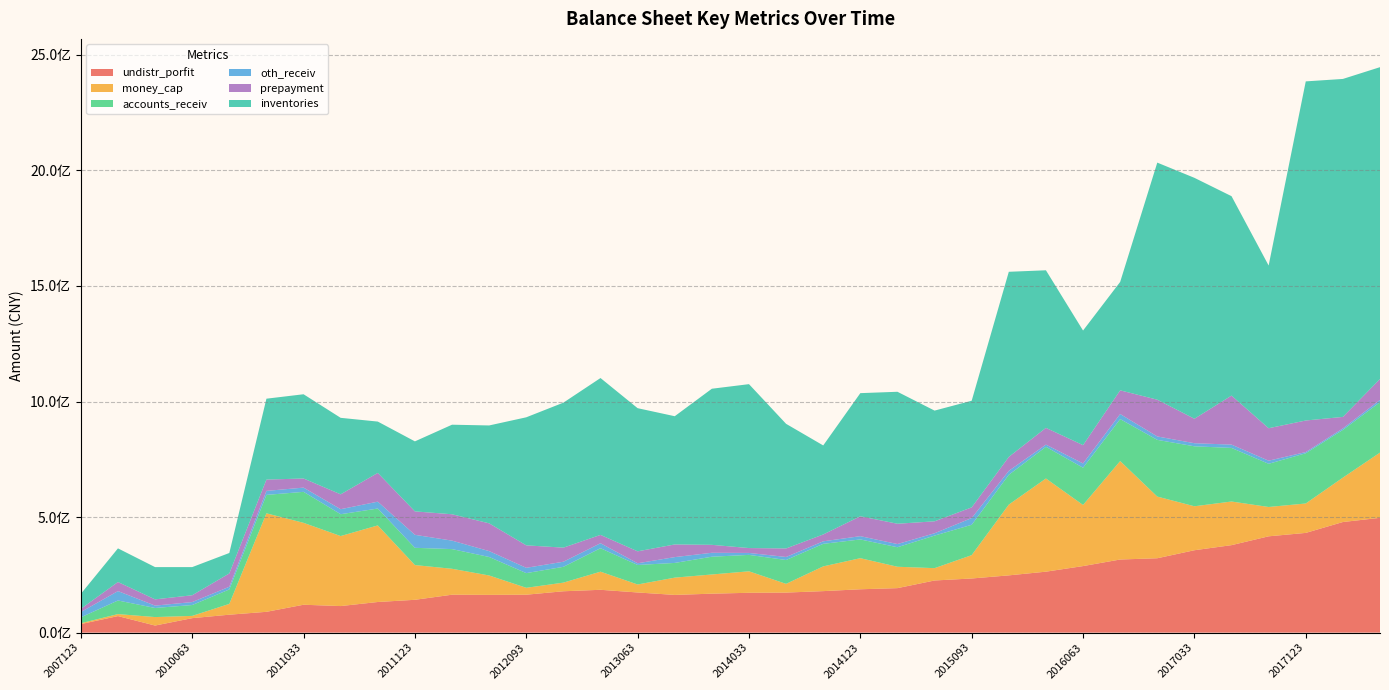

Reading left to right, extract all data points from this chart.

undistr_porfit: 20071231=36952854.6	20081231=71557013.0	20091231=30662686.6	20100630=62616436.4	20100930=77594171.3	20101231=90019537.3	20110331=120648059.5	20110630=114920710.2	20110930=132524704.0	20111231=142033337.5	20120331=164068518.1	20120630=163346752.8	20120930=164087978.7	20121231=178945975.1	20130331=185297812.8	20130630=173719737.4	20130930=163158927.2	20131231=168558348.3	20140331=172363583.6	20140630=173271022.0	20140930=179566054.1	20141231=187565982.9	20150331=192492501.2	20150630=225597072.3	20150930=234237528.3	20151231=247732772.8	20160331=263735286.2	20160630=287933089.8	20160930=316347726.9	20161231=321812146.0	20170331=356503589.2	20170630=378505300.1	20170930=416722056.0	20171231=431473441.8	20180331=478538519.7	20180630=496705856.8
money_cap: 20071231=3621492.5	20081231=8618831.1	20091231=36658263.3	20100630=9754221.1	20100930=46679186.1	20101231=426181330.9	20110331=354375540.3	20110630=302935123.8	20110930=331342784.2	20111231=150254566.6	20120331=112172461.0	20120630=83940533.2	20120930=29832304.4	20121231=37350999.8	20130331=78448117.9	20130630=34572484.5	20130930=74763824.8	20131231=83040553.4	20140331=92946752.3	20140630=37722700.0	20140930=107022768.3	20141231=134497438.7	20150331=92525972.7	20150630=53357215.9	20150930=101053300.4	20151231=306262589.7	20160331=403167690.4	20160630=264403777.6	20160930=426021585.0	20161231=266845187.4	20170331=190214445.4	20170630=188775276.0	20170930=126919919.5	20171231=127304108.0	20180331=192111616.5	20180630=282225837.0
accounts_receiv: 20071231=25577731.3	20081231=58835481.3	20091231=39323495.1	20100630=47040609.2	20100930=62564466.4	20101231=79729815.6	20110331=134084819.4	20110630=94487087.1	20110930=73054942.6	20111231=74712511.1	20120331=85155276.1	20120630=79999424.2	20120930=63562886.7	20121231=68400062.4	20130331=101471763.4	20130630=84432784.9	20130930=63644898.6	20131231=76830635.3	20140331=71032011.7	20140630=103232958.8	20140930=97572682.0	20141231=81142836.9	20150331=84421719.5	20150630=140896454.6	20150930=131342702.2	20151231=128876649.3	20160331=137059986.9	20160630=161195208.4	20160930=181519895.3	20161231=245383106.0	20170331=259446393.3	20170630=231869009.5	20170930=186849477.2	20171231=217323409.5	20180331=206510944.2	20180630=218149031.6
oth_receiv: 20071231=22889694.5	20081231=40703465.2	20091231=10270465.8	20100630=12777127.1	20100930=11688539.6	20101231=17307511.6	20110331=18341772.5	20110630=21723592.5	20110930=29717480.4	20111231=56165553.8	20120331=36681789.4	20120630=25463268.2	20120930=22956344.2	20121231=22032995.4	20130331=21607692.3	20130630=7371069.1	20130930=25173290.9	20131231=17036686.8	20140331=8441704.1	20140630=13105980.9	20140930=10906853.7	20141231=14153478.3	20150331=13819853.9	20150630=10159108.3	20150930=29170450.8	20151231=17156903.7	20160331=9547818.9	20160630=18449823.1	20160930=21934318.8	20161231=14835950.8	20170331=13370696.1	20170630=14348503.9	20170930=13429220.8	20171231=5191438.2	20180331=6336346.4	20180630=9735135.2
prepayment: 20071231=13893669.0	20081231=39289711.5	20091231=27010538.0	20100630=29452881.4	20100930=57609315.1	20101231=48916299.4	20110331=39446226.6	20110630=64337147.8	20110930=124416255.4	20111231=101412225.6	20120331=114029827.4	20120630=120142357.6	20120930=97187461.8	20121231=60973869.2	20130331=36042299.7	20130630=51681269.8	20130930=54739830.4	20131231=34377987.8	20140331=21109053.7	20140630=36854423.8	20140930=29642043.9	20141231=86054505.4	20150331=87853579.7	20150630=51604927.2	20150930=46152962.9	20151231=60288572.4	20160331=72423667.5	20160630=79224449.1	20160930=102481292.1	20161231=159009029.4	20170331=105847668.8	20170630=212024877.3	20170930=140478309.6	20171231=136532344.9	20180331=49872163.0	20180630=90477438.3
inventories: 20071231=64891955.4	20081231=145548146.7	20091231=139543838.4	20100630=121844462.5	20100930=88429884.1	20101231=350023511.4	20110331=364483349.0	20110630=330942971.6	20110930=222089200.4	20111231=302932040.2	20120331=387520174.5	20120630=423483108.4	20120930=554025981.4	20121231=627319811.8	20130331=678721287.8	20130630=619337307.4	20130930=554857804.1	20131231=675413011.5	20140331=709199192.8	20140630=539192147.1	20140930=385207697.7	20141231=532755620.4	20150331=570992196.3	20150630=479014570.7	20150930=461381518.9	20151231=800934663.4	20160331=681803973.5	20160630=495845000.1	20160930=469068007.1	20161231=1025751154.4	20170331=1042401375.6	20170630=862901391.6	20170930=703950866.3	20171231=1467265771.9	20180331=1462295381.7	20180630=1349335008.9